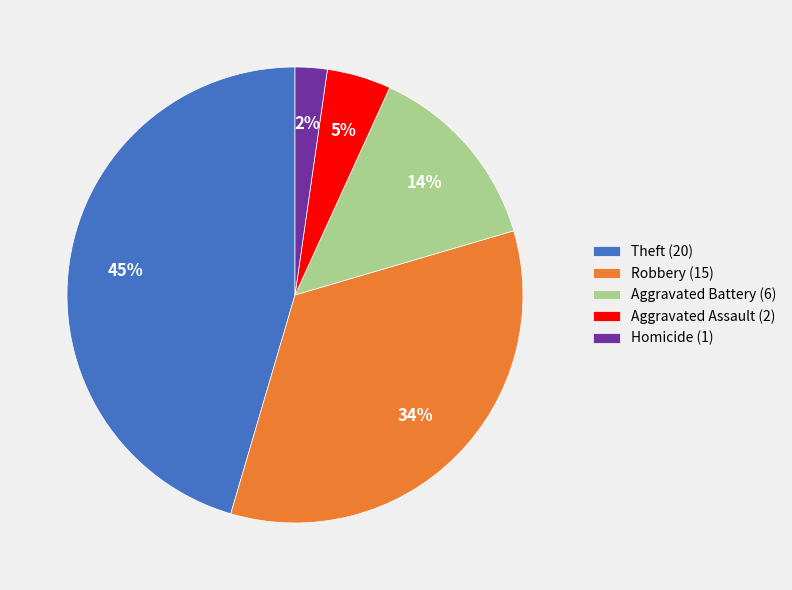

To the nearest percent, what is the combined percentage of Aggravated Assault (2) and Homicide (1)?

7%